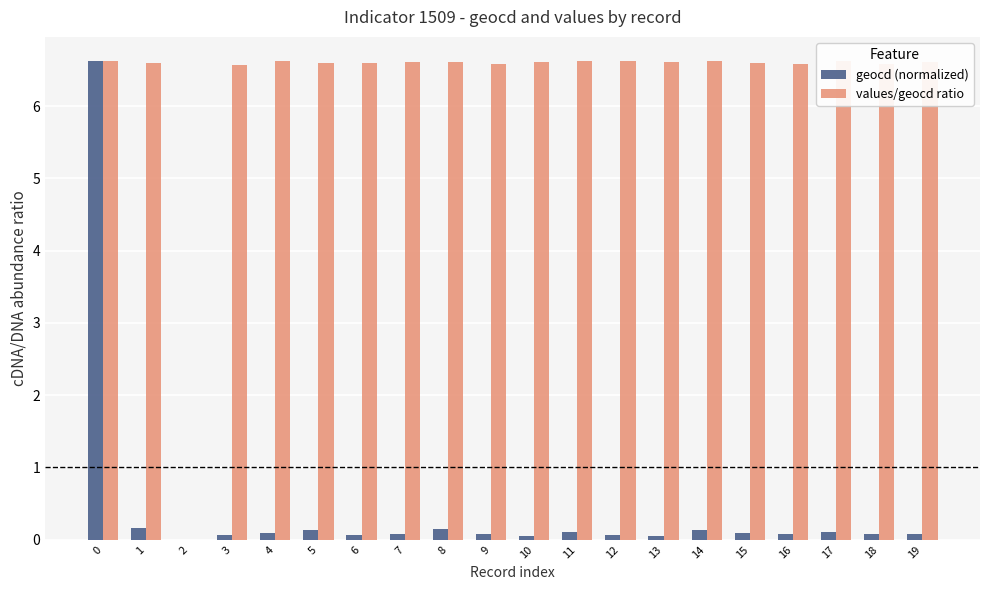

What is the sum of all values/geocd ratio values?

125.5